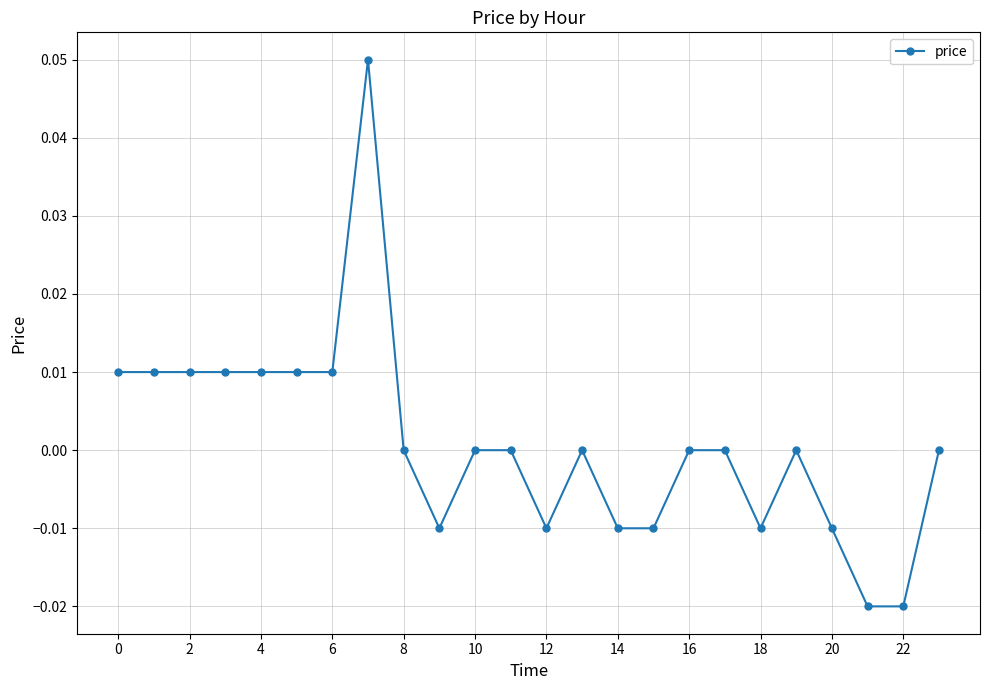

How many distinct data groups are displayed?

1